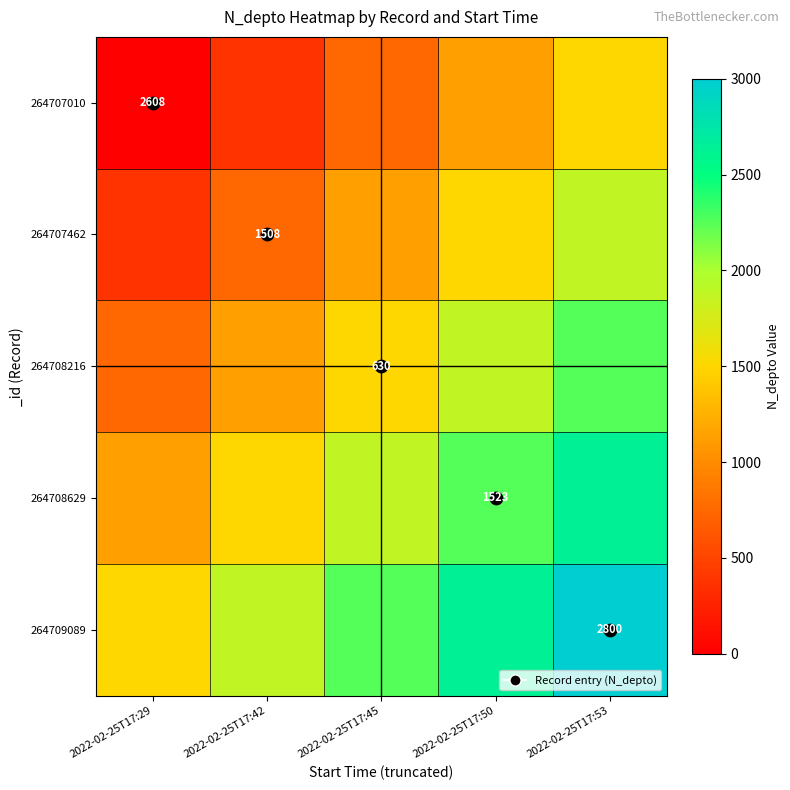

The 264707462 series shows 479 at 2022-02-25T17:53. True or false?

False